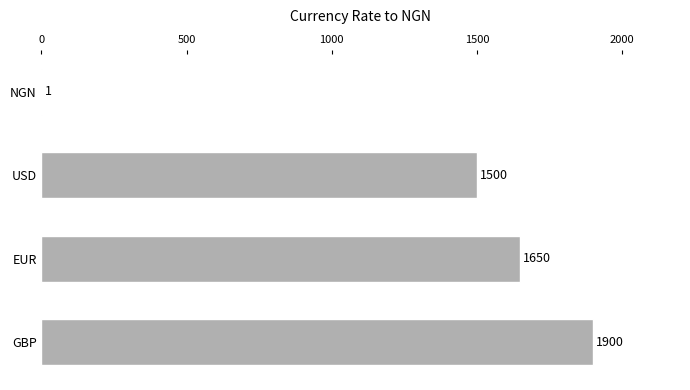

Reading bottom to top, extract all data points from this chart.

GBP=1900	EUR=1650	USD=1500	NGN=1